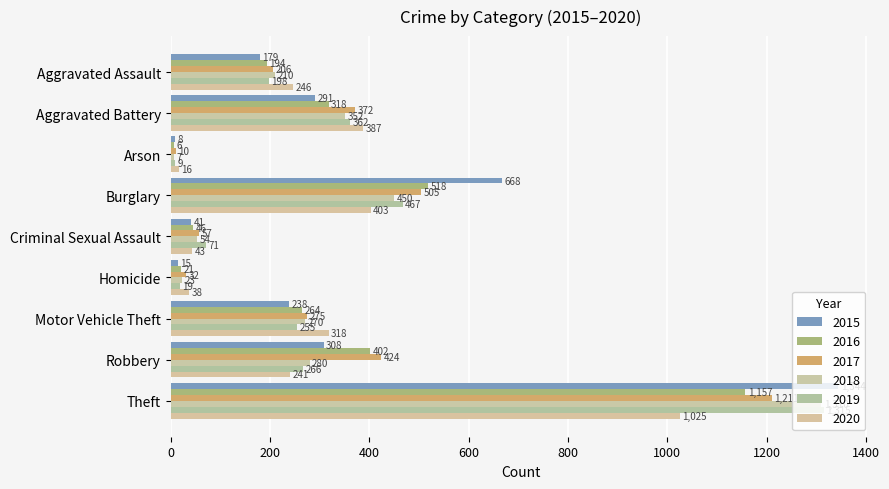

What is the sum of the 2017 values at Robbery and Burglary?

929